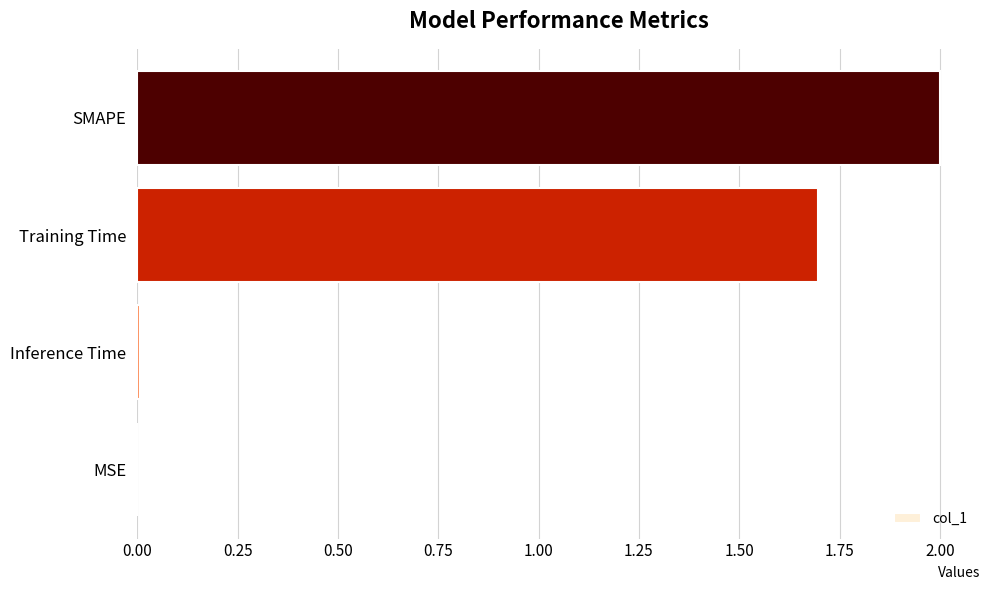

What value does the data have at Training Time?

1.7